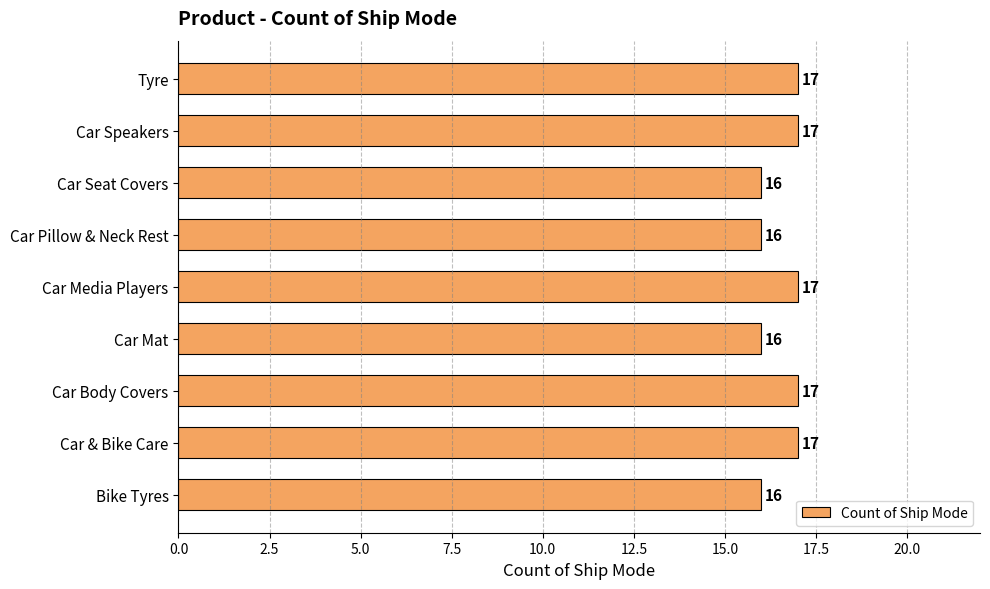

What is the greatest value displayed?

17